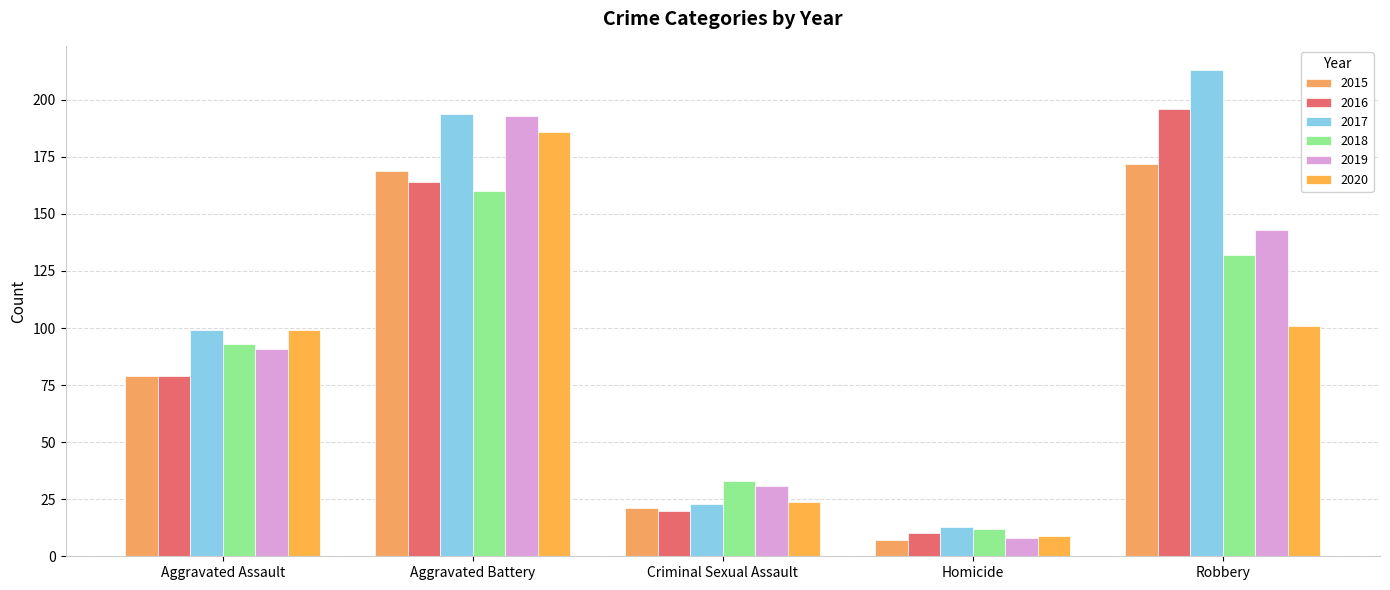

How many data points in 2020 are less than 99?

2